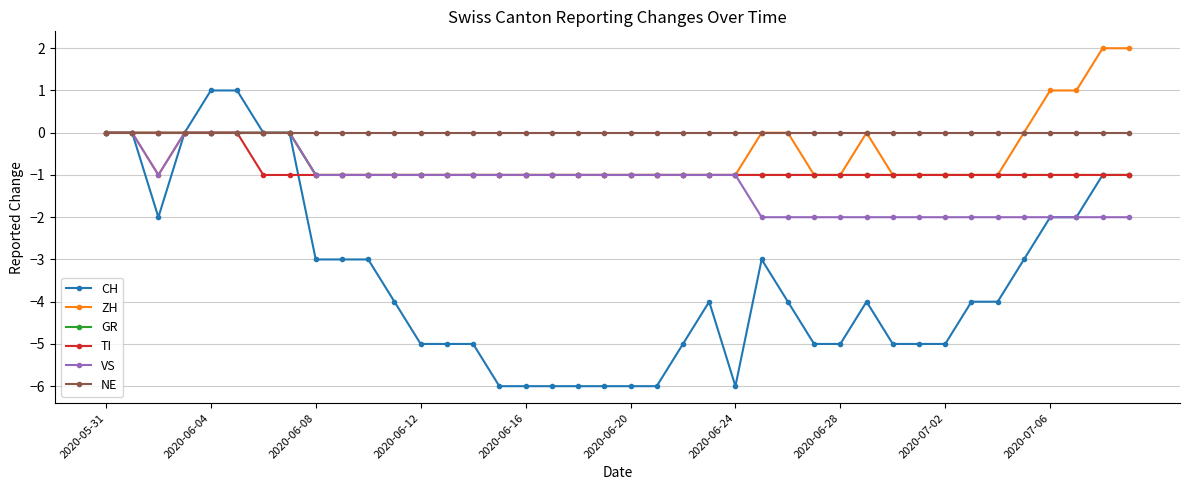

What is the value of the VS point at the 20th from the left?

-1